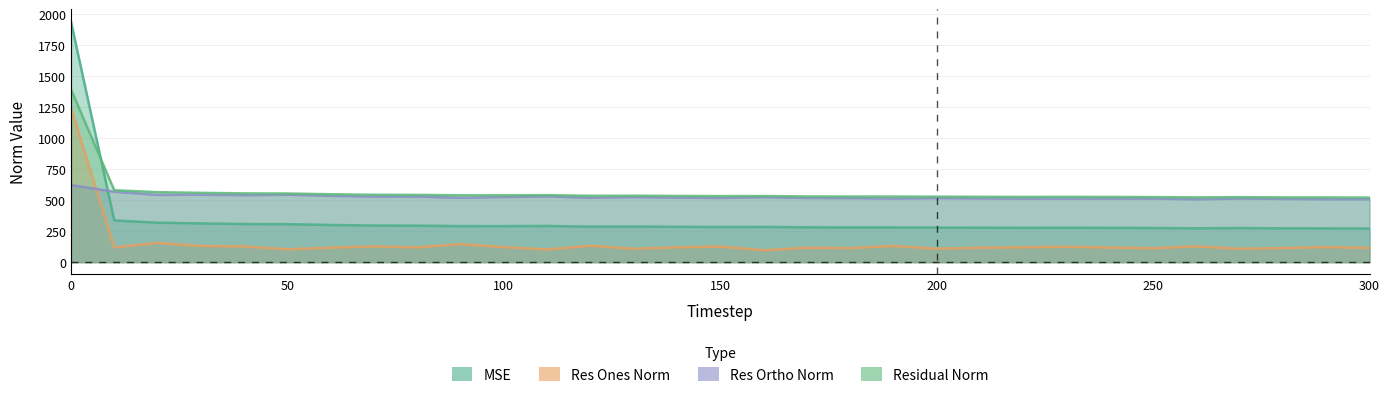

Does the chart display data point markers on the line(s)?

No